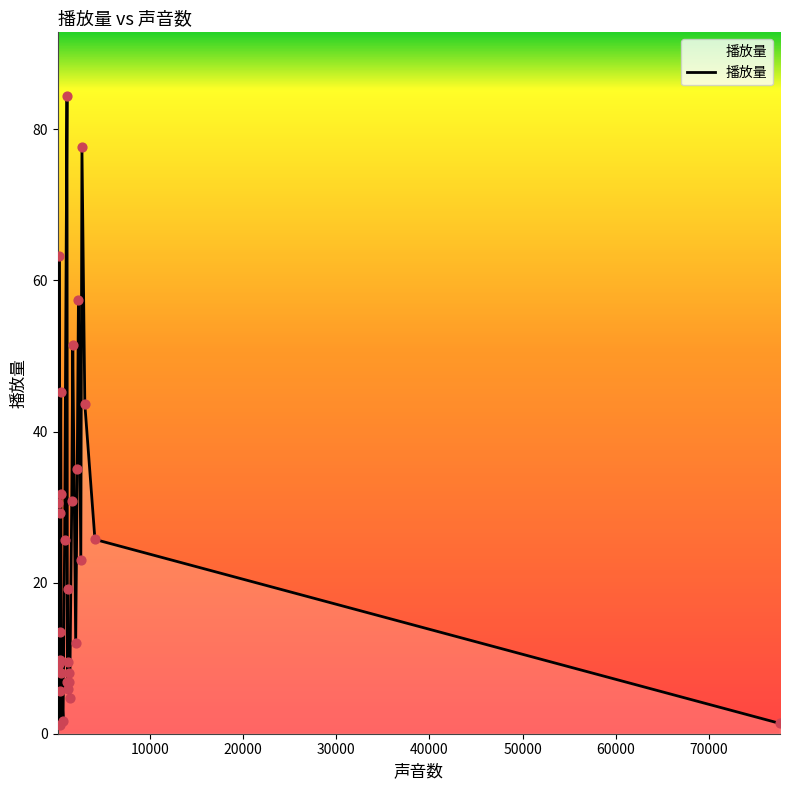

What is the greatest value displayed?

84.4